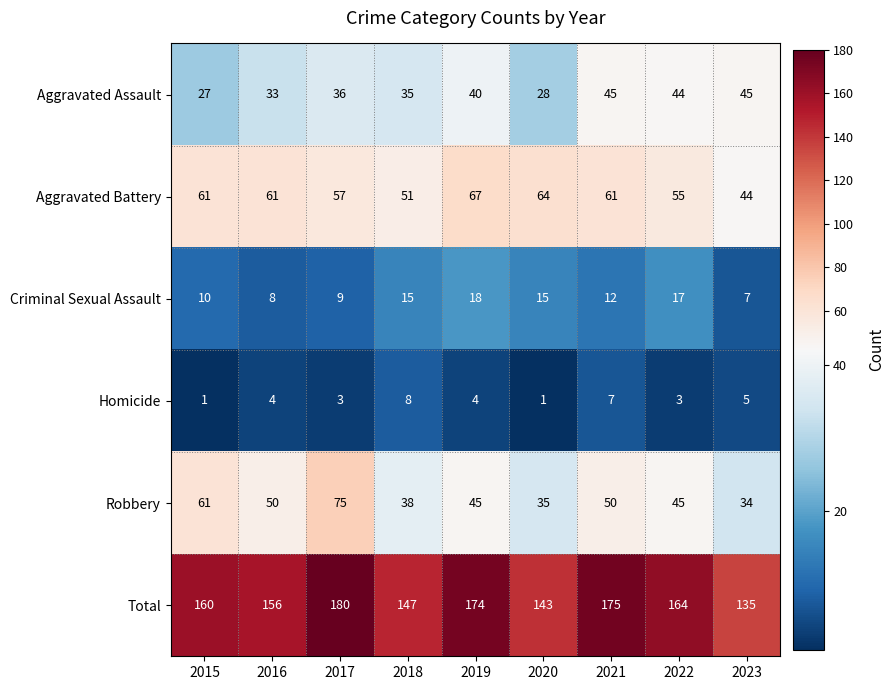

At how many categories does at least one series exceed 105?

9